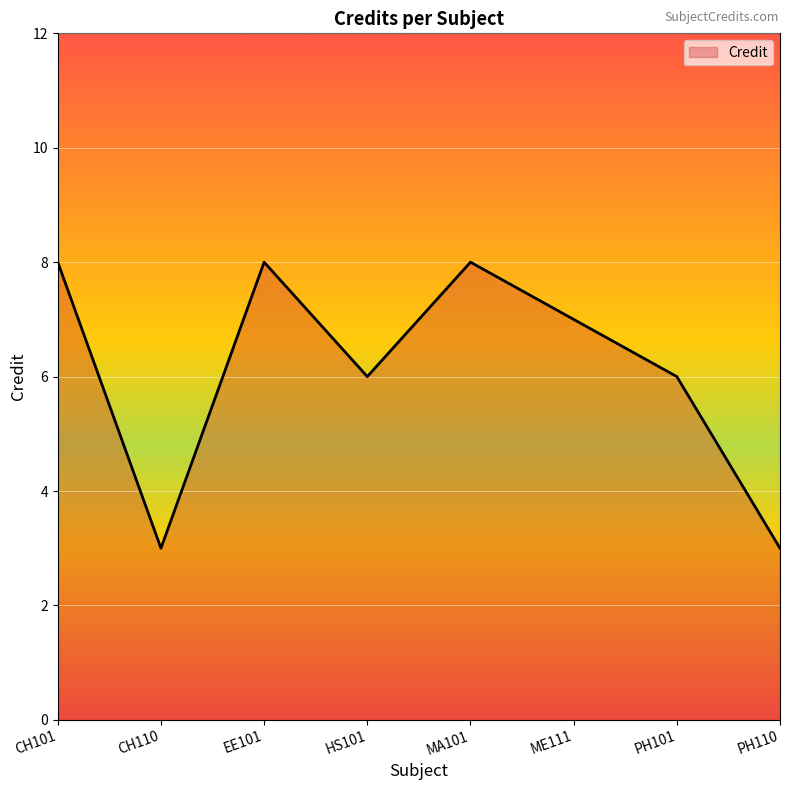

What position from the right is CH110?

7